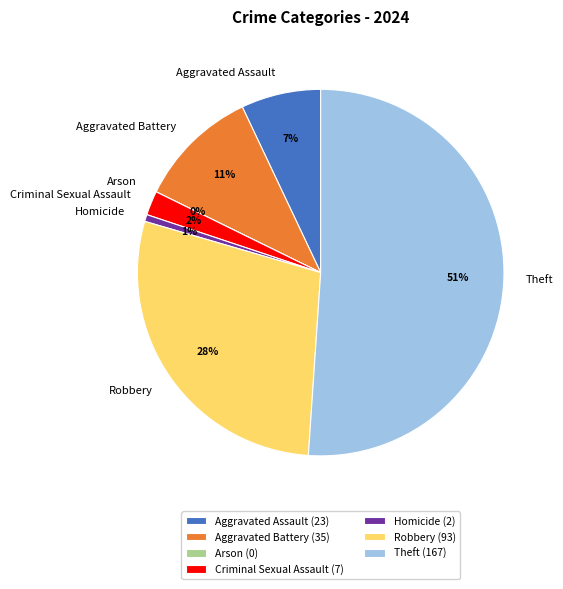

Is there any slice that represents more than half of the pie?

Yes